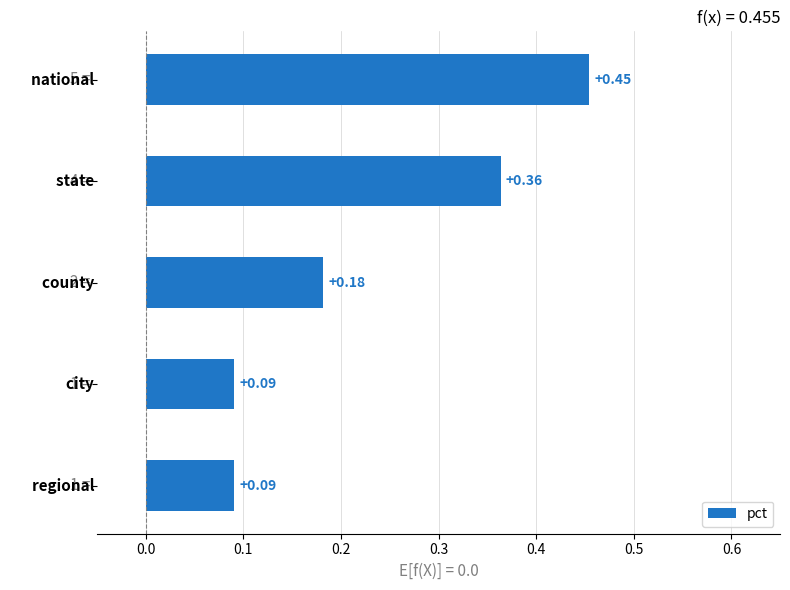

What is the sum of all values?

1.2